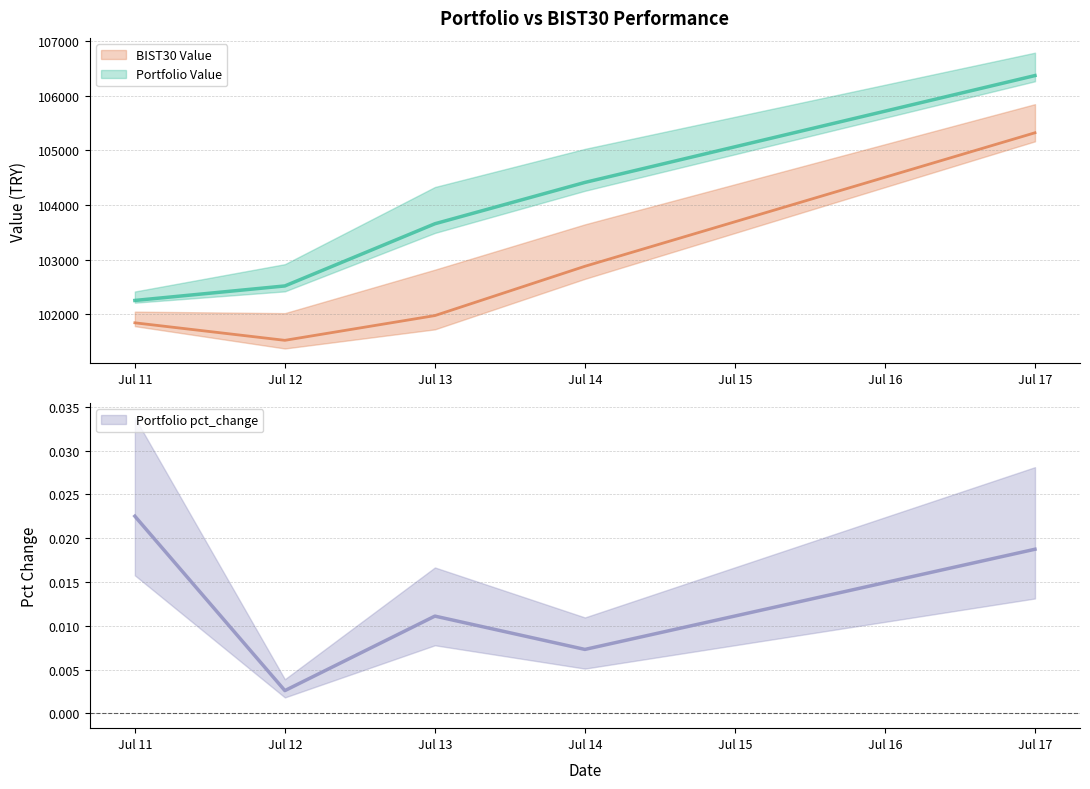

At how many categories does at least one series exceed 87965?

5